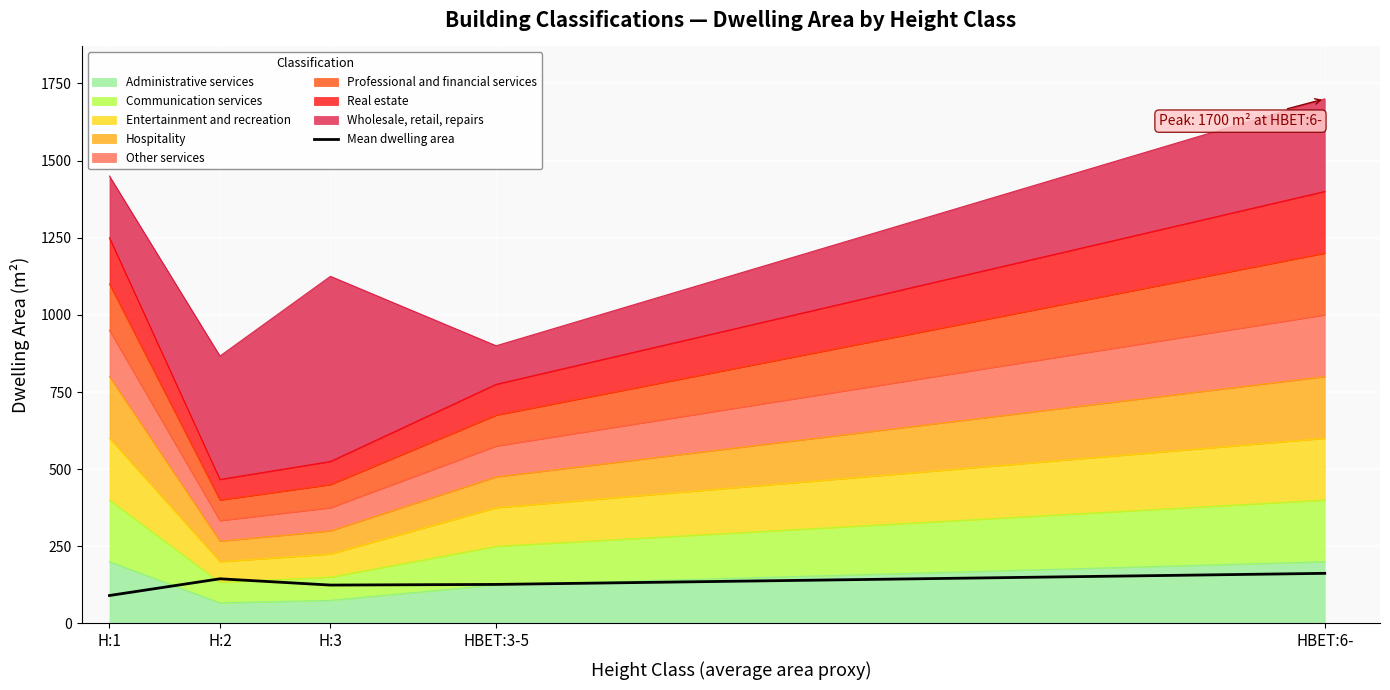

Rank the categories by value from lowest to highest.

H:1, H:3, HBET:3-5, H:2, HBET:6-